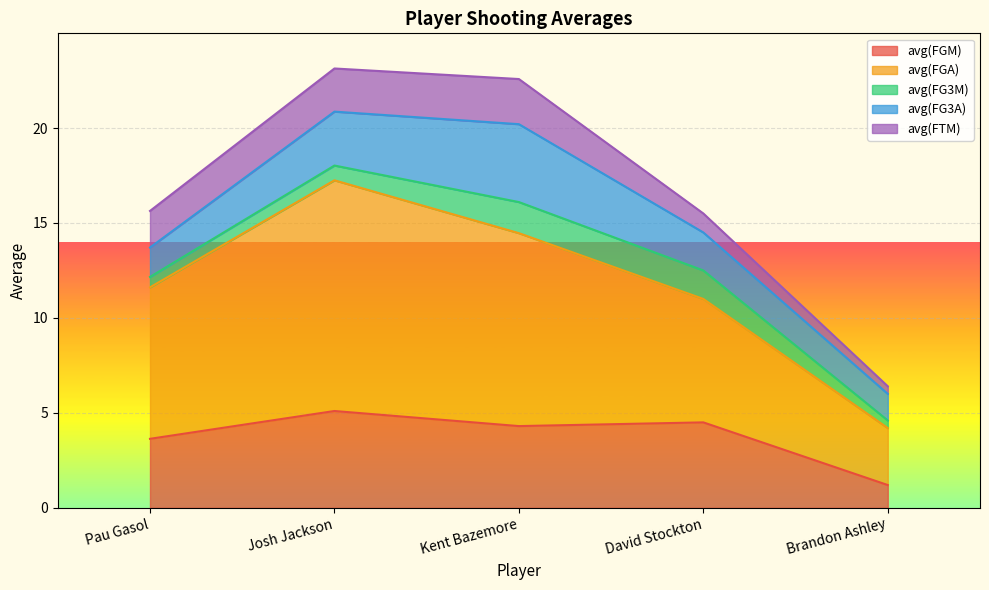

How many values in the avg(FGA) series exceed 7?

3